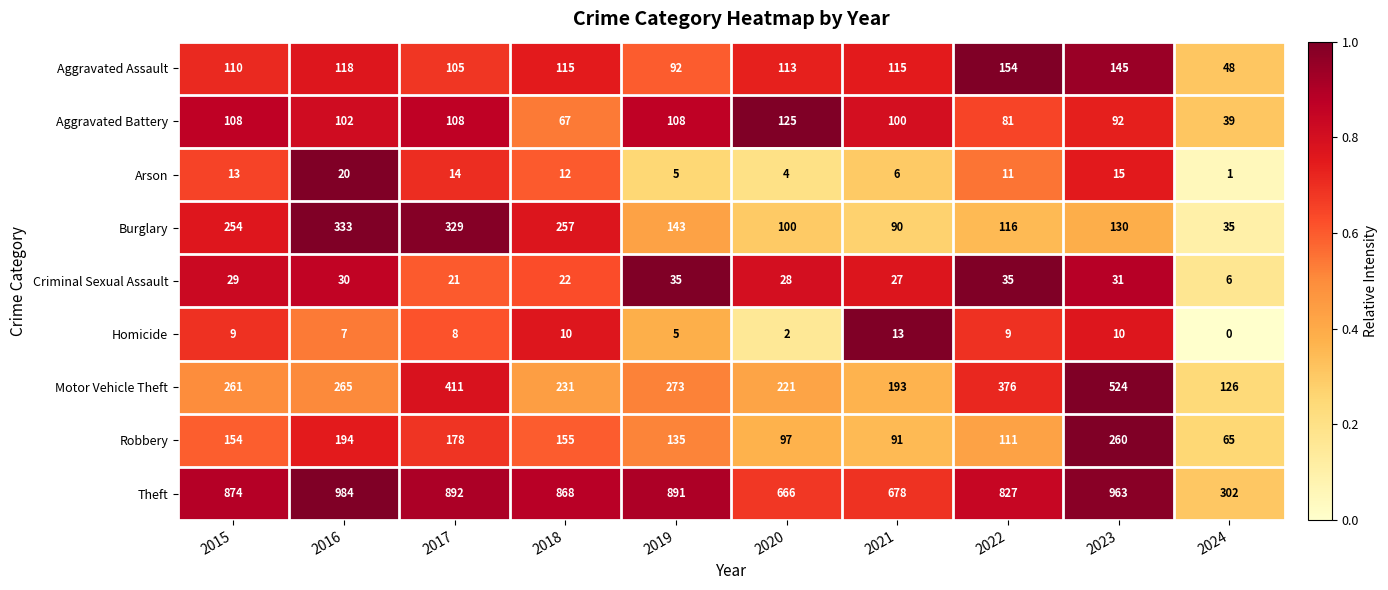

How many series are shown in this chart?

9